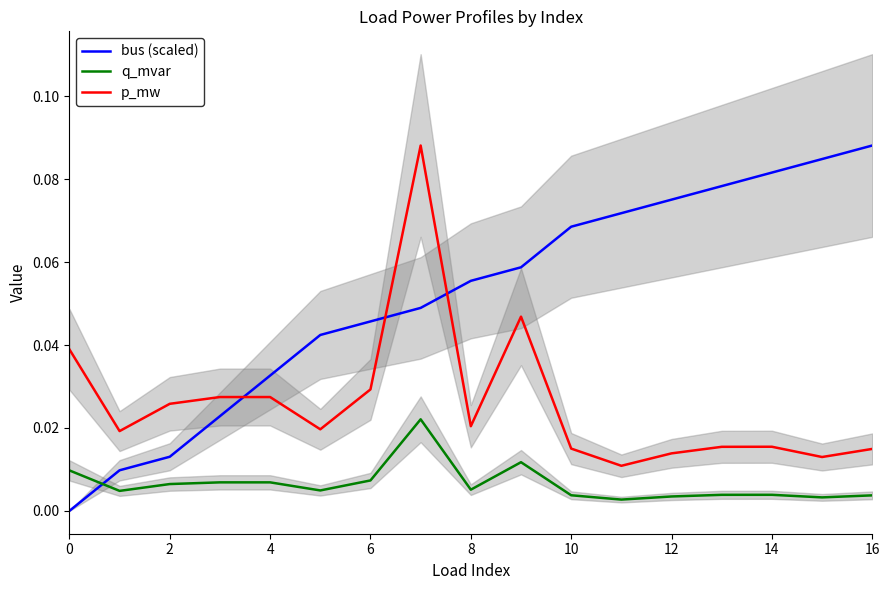

What is the total value across all series at 14?

0.2